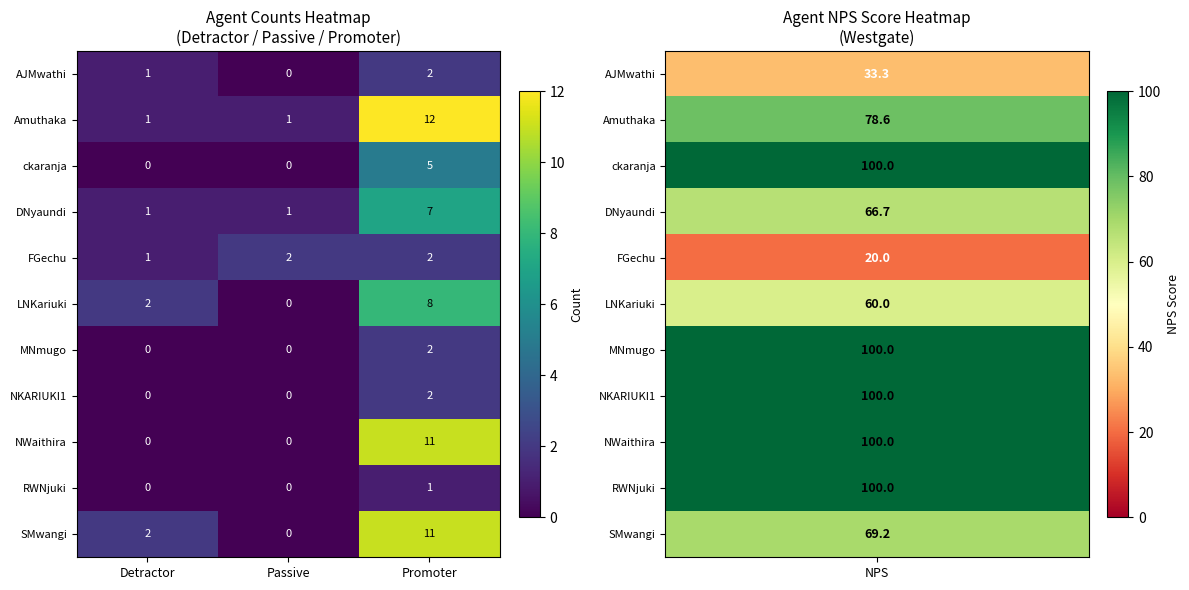

The value of RWNjuki at Passive is 1. True or false?

False